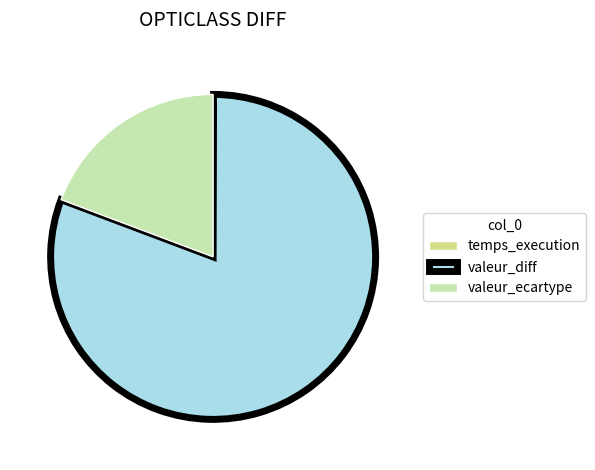

Which slice is the largest?

valeur_diff